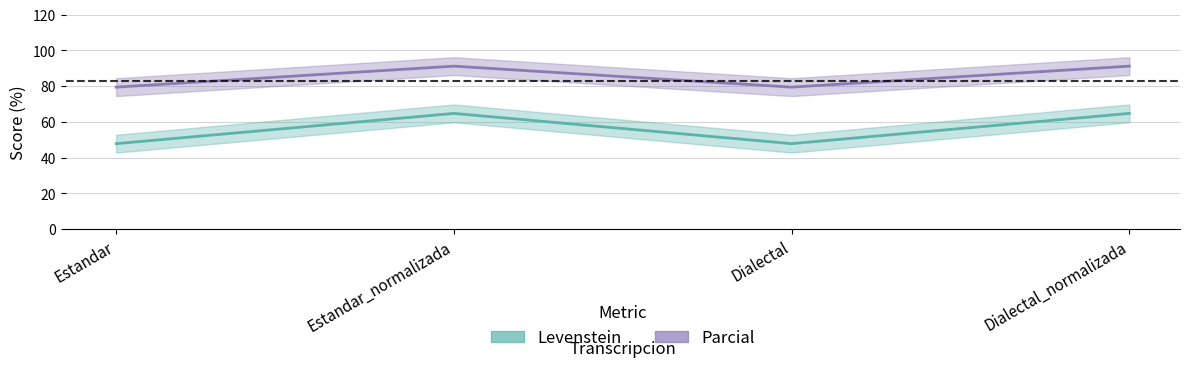

In Parcial, how many points are higher than both neighbors (excluding endpoints)?

1